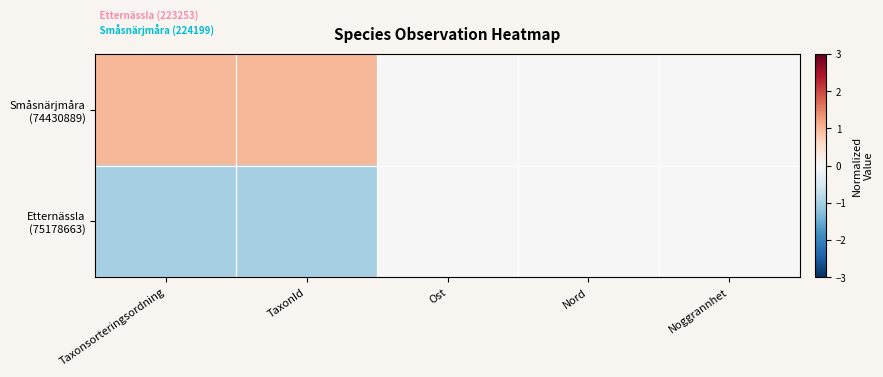

How many data points does each series have?

5